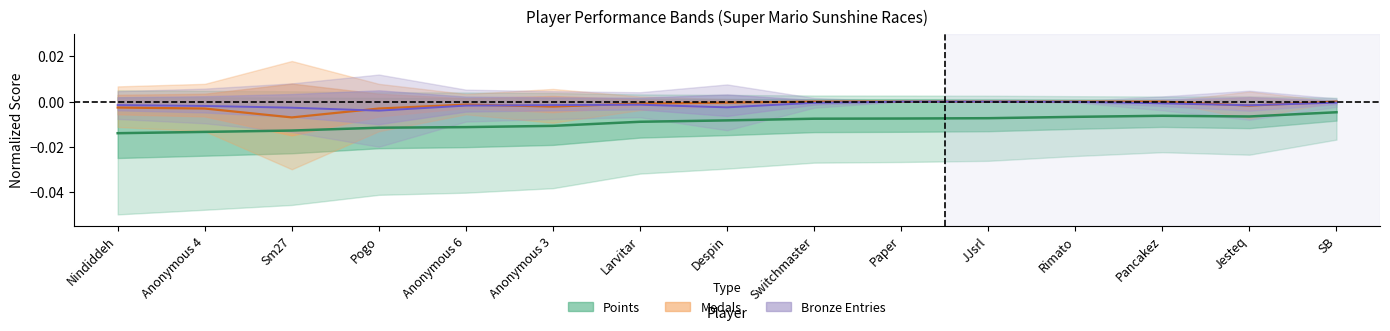

List the labels in order of Bronze value, smallest first.

Pogo, Sm27, Despin, Anonymous 4, Anonymous 6, Jesteq, Nindiddeh, Anonymous 3, Larvitar, Pancakez, Switchmaster, SB, Rimato, Paper, JJsrl